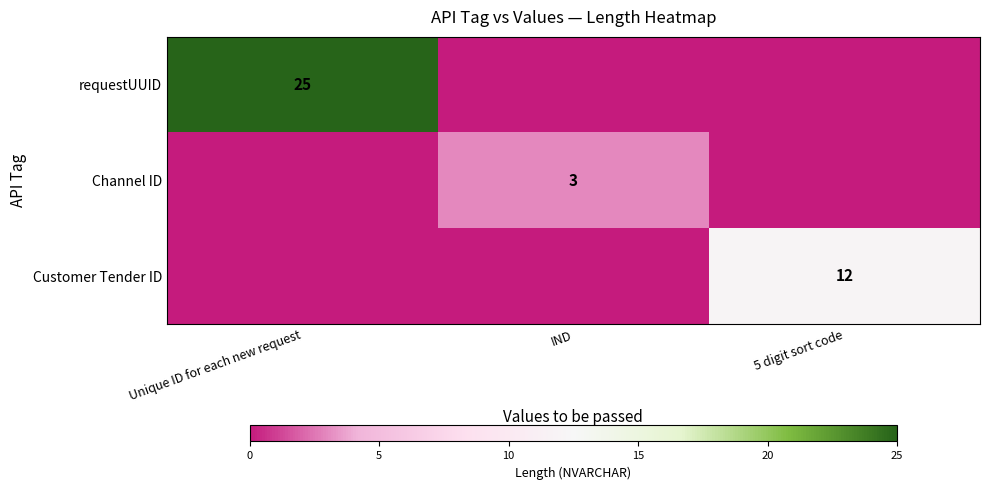

Is it true that Customer Tender ID equals 19 at 5 digit sort code?

False